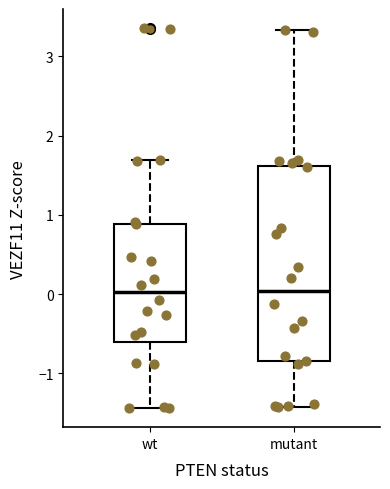

Where does the upper whisker of the box for wt end on the y-axis? The values are not printed on the chart, so give them approximately, as read against the axis.

1.7